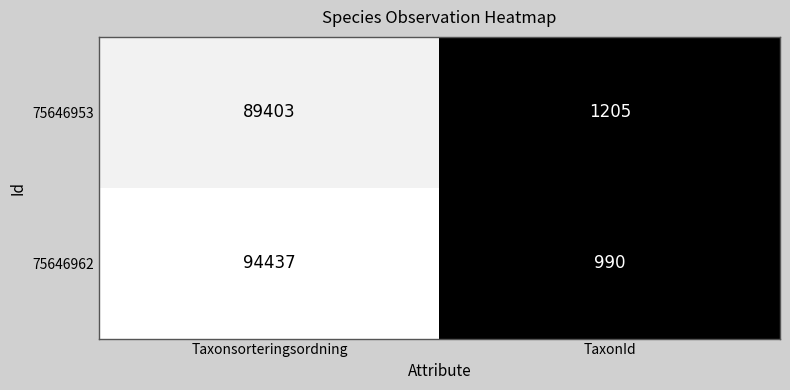

Which series changed the most between Taxonsorteringsordning and TaxonId?

75646962